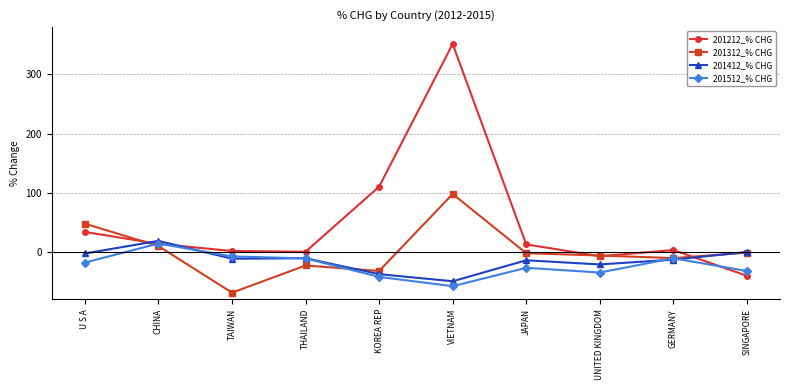

True or false: 201512_% CHG and 201412_% CHG intersect in this chart.

True